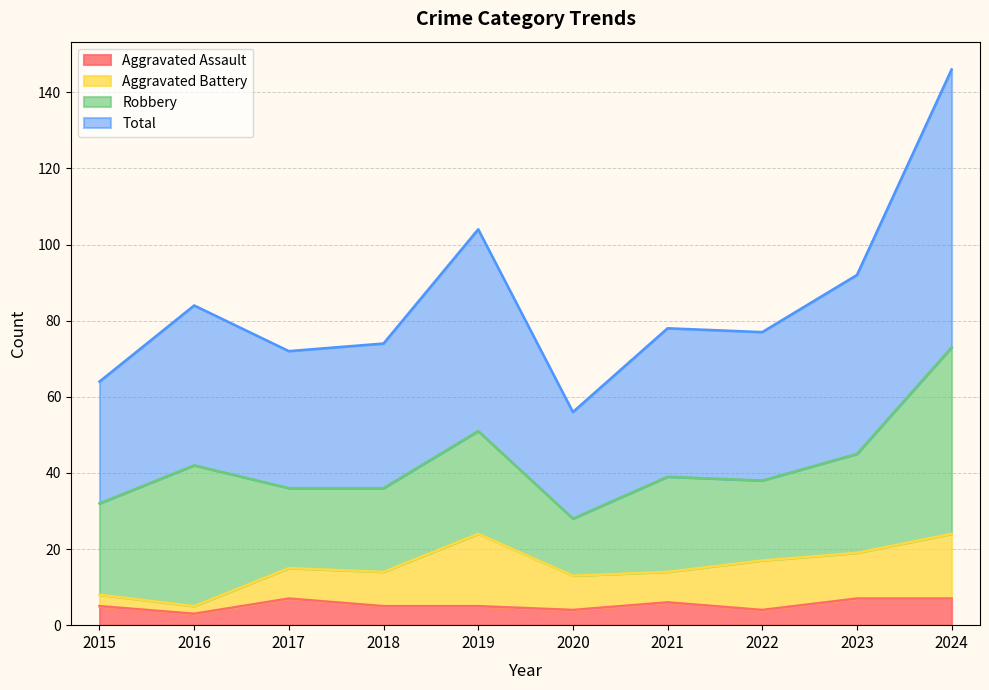

How many interior local valleys does the Aggravated Assault series have?

3